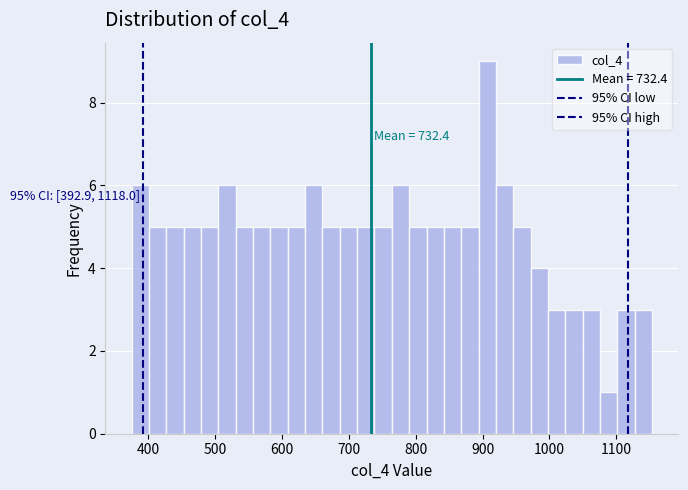

Read against the x-axis, roughly where is the centre of the tallest bar?

910